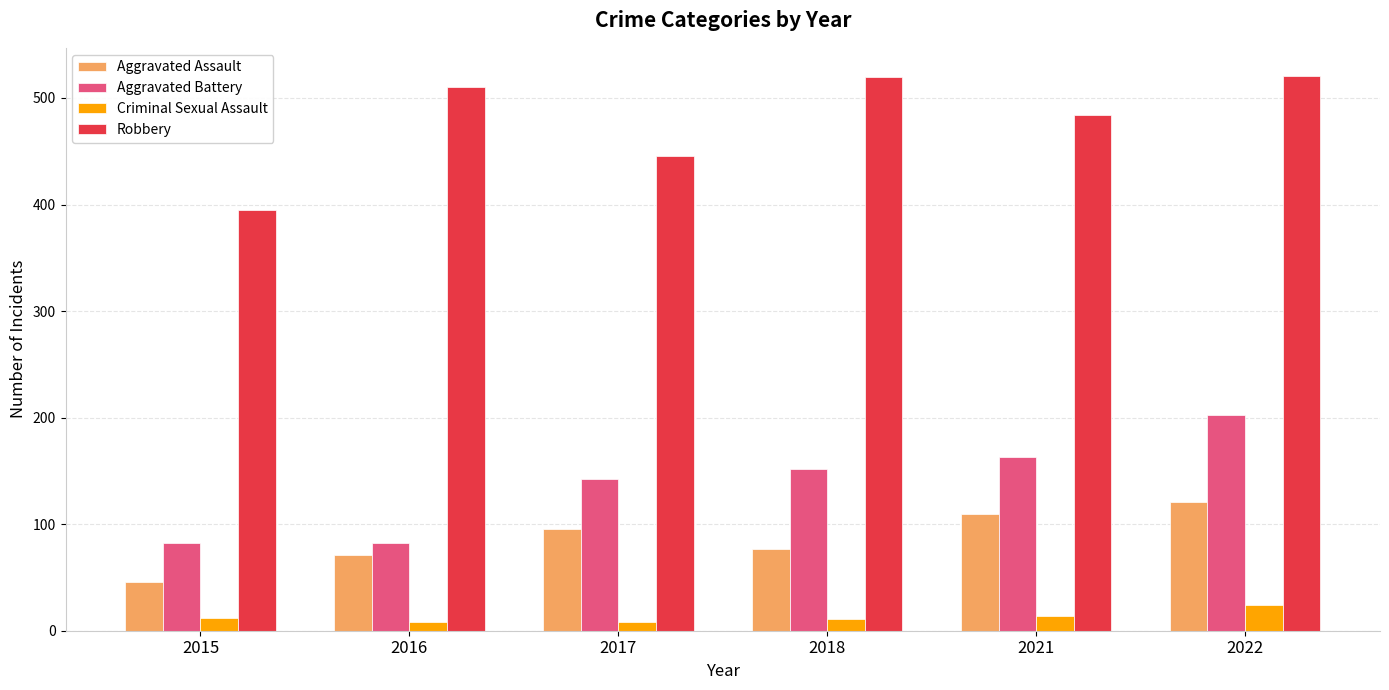

Count the Criminal Sexual Assault values in the range 8 to 14.

5